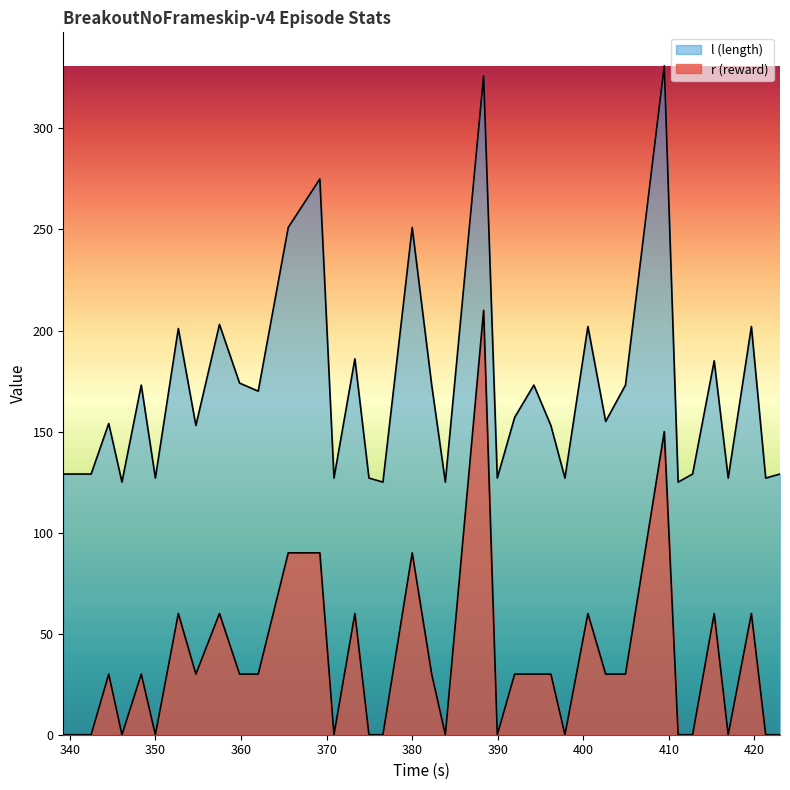

Does the chart display data point markers on the line(s)?

No